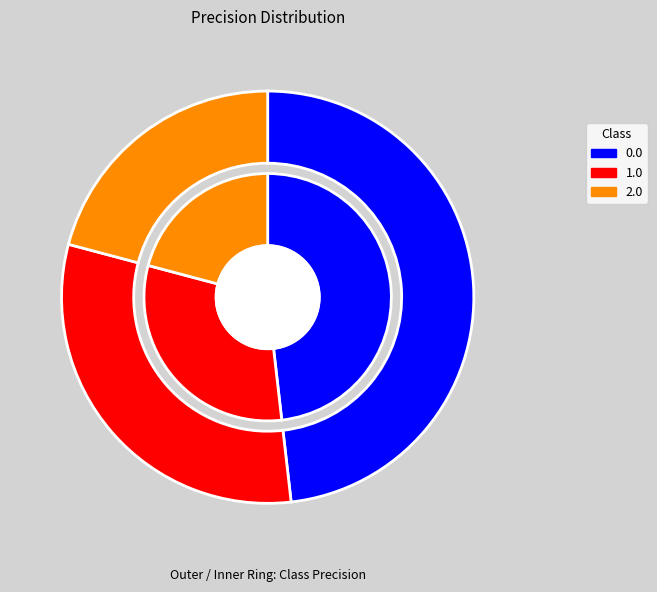

How many segments does this pie chart have?

3